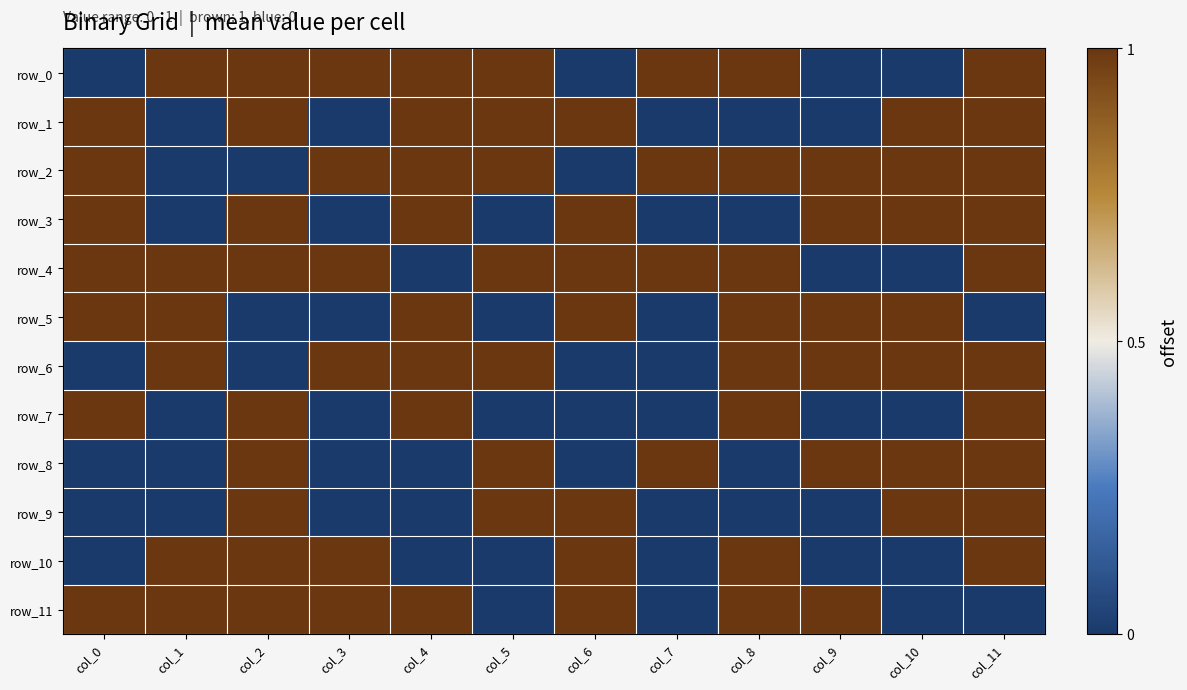

Reading left to right, list all the values displayed in this chart.

row_0: 0	1	1	1	1	1	0	1	1	0	0	1
row_1: 1	0	1	0	1	1	1	0	0	0	1	1
row_2: 1	0	0	1	1	1	0	1	1	1	1	1
row_3: 1	0	1	0	1	0	1	0	0	1	1	1
row_4: 1	1	1	1	0	1	1	1	1	0	0	1
row_5: 1	1	0	0	1	0	1	0	1	1	1	0
row_6: 0	1	0	1	1	1	0	0	1	1	1	1
row_7: 1	0	1	0	1	0	0	0	1	0	0	1
row_8: 0	0	1	0	0	1	0	1	0	1	1	1
row_9: 0	0	1	0	0	1	1	0	0	0	1	1
row_10: 0	1	1	1	0	0	1	0	1	0	0	1
row_11: 1	1	1	1	1	0	1	0	1	1	0	0